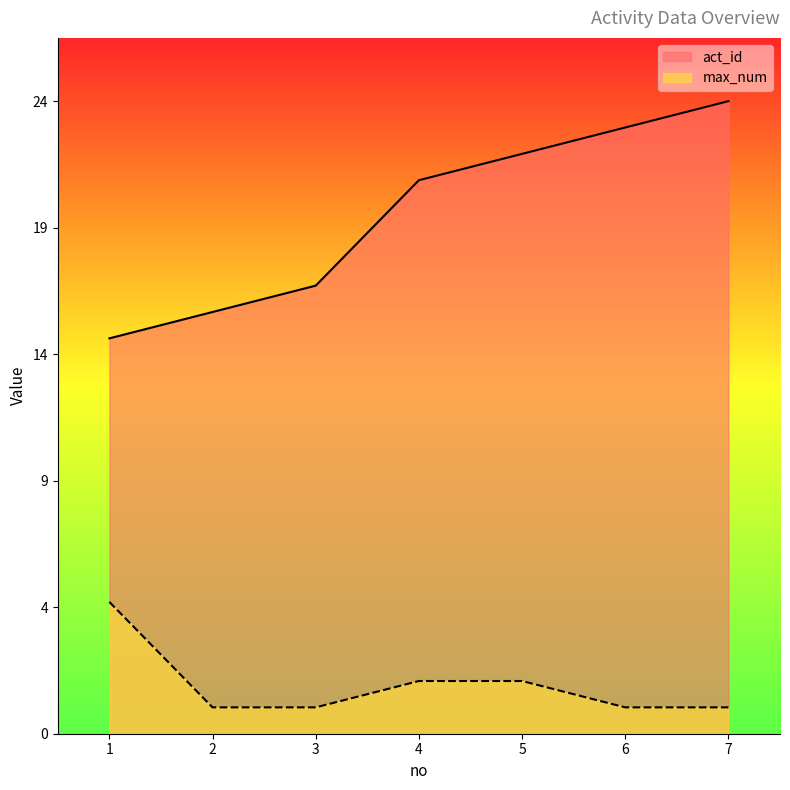

What is the spread (max minus min) of values at 5?

20